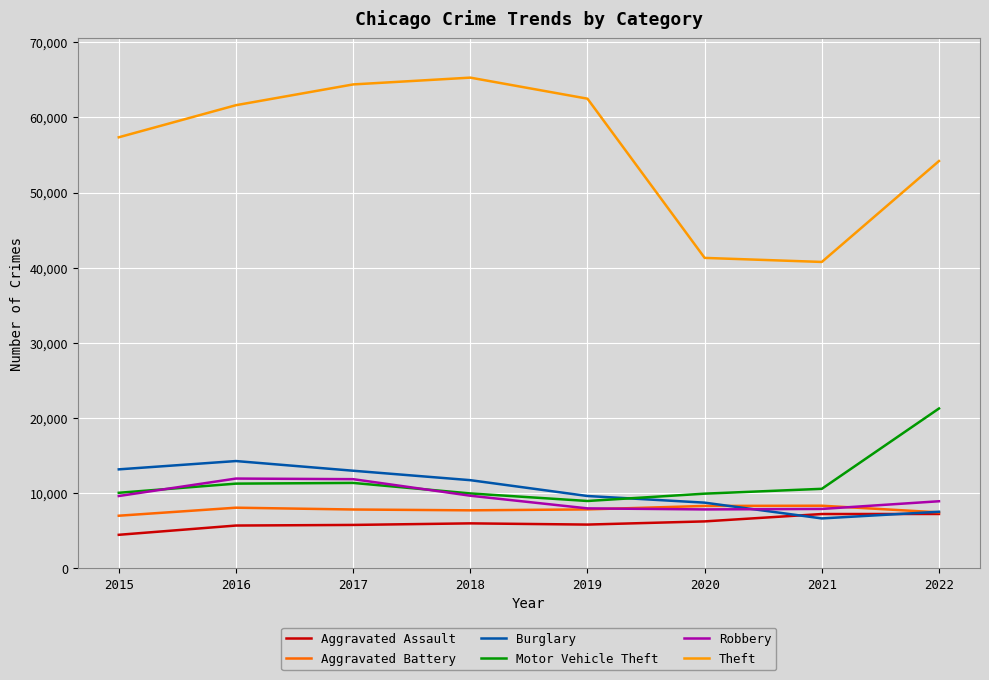

Is it true that Robbery equals 5634 at 2018?

False